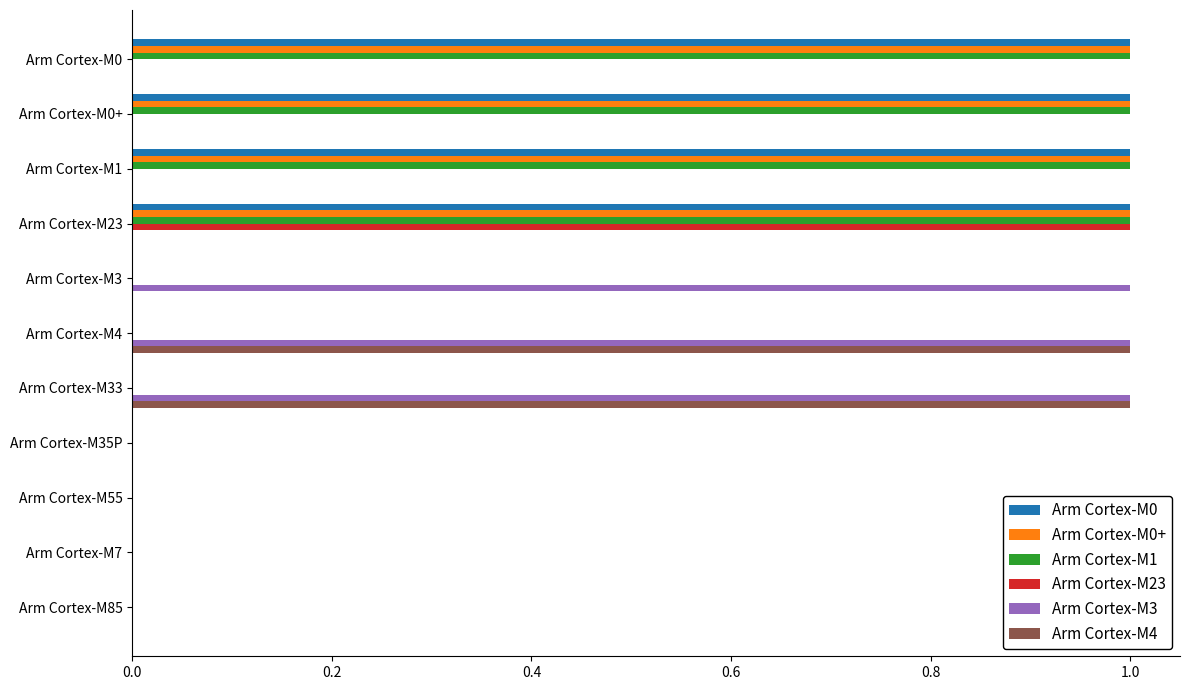

The Arm Cortex-M1 series shows -1 at Arm Cortex-M3. True or false?

False